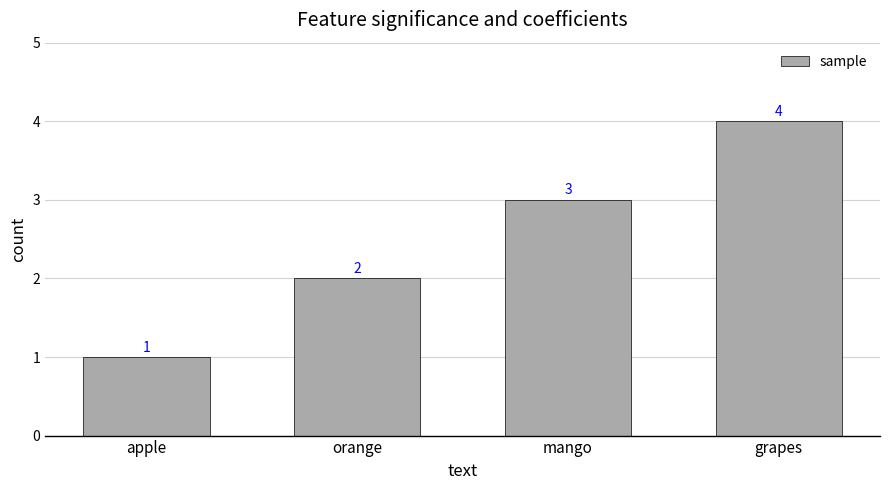

Reading left to right, extract all data points from this chart.

1	2	3	4